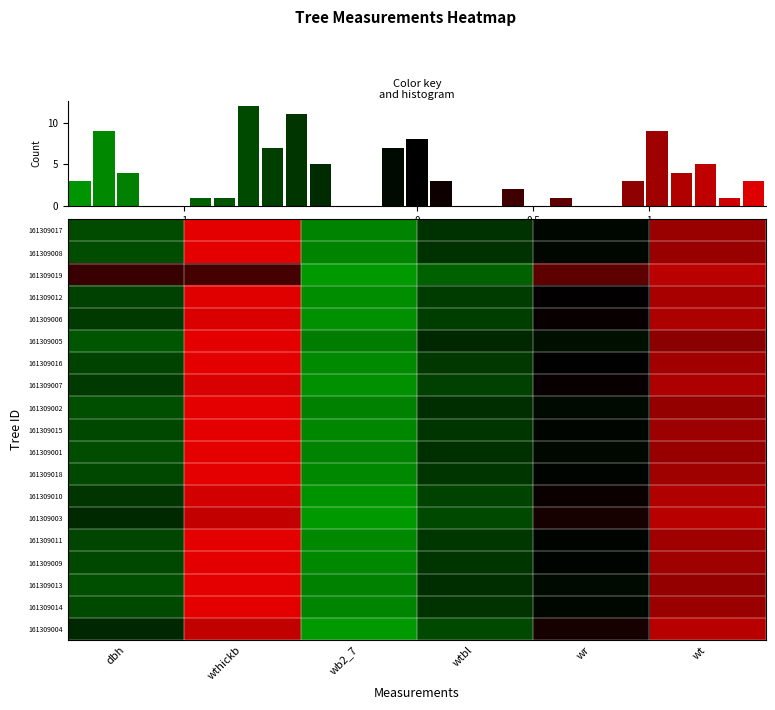

What is the minimum value for 161309015?

-1.3